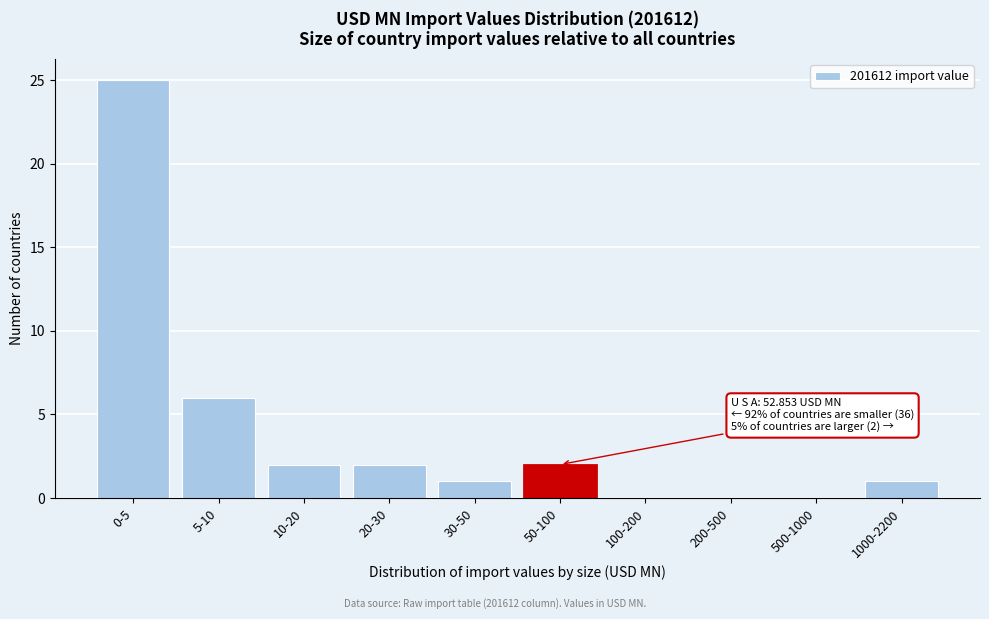

Reading left to right, extract all data points from this chart.

0-5=25	5-10=6	10-20=2	20-30=2	30-50=1	50-100=2	100-200=0	200-500=0	500-1000=0	1000-2200=1